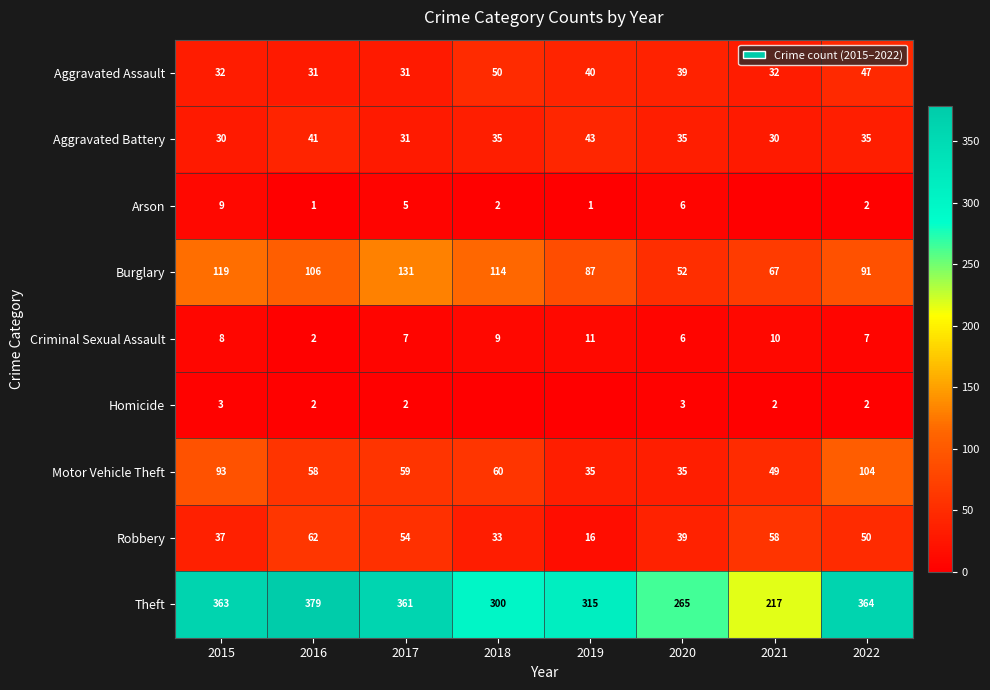

The value of Aggravated Assault at 2021 is 32. True or false?

True